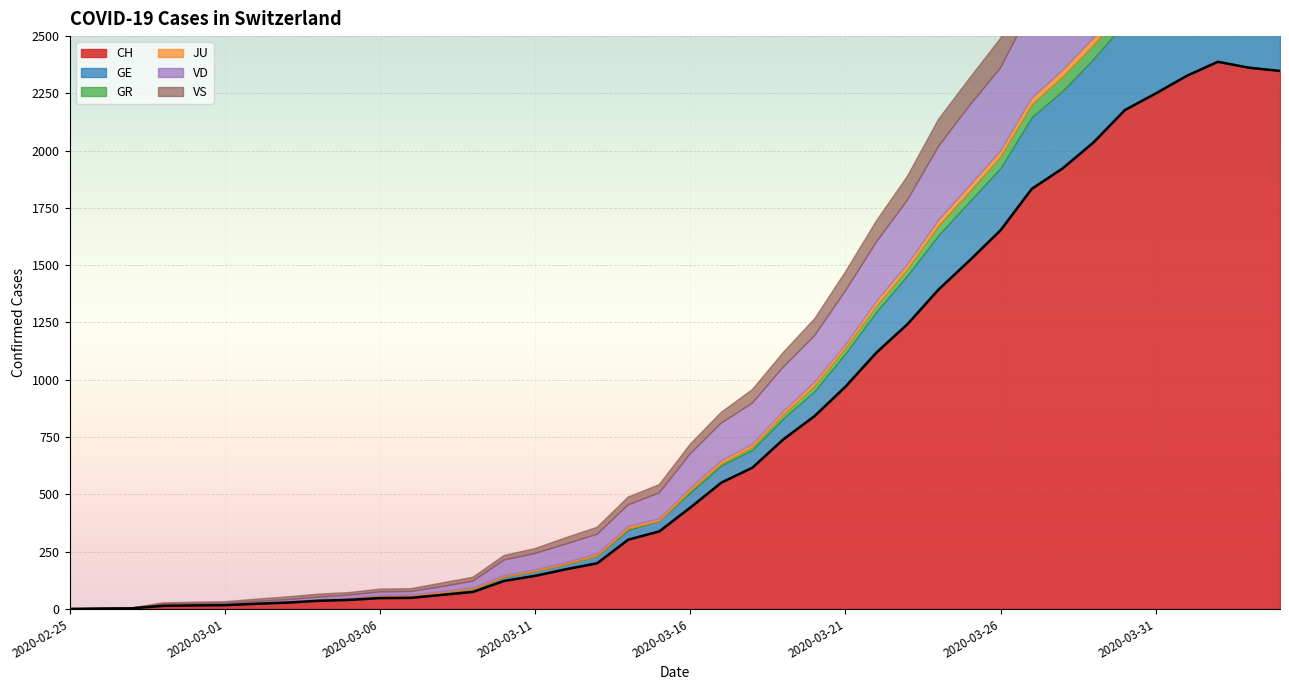

List the labels in order of VS value, smallest first.

2020-02-25, 2020-02-26, 2020-02-27, 2020-02-28, 2020-02-29, 2020-03-01, 2020-03-02, 2020-03-05, 2020-03-03, 2020-03-06, 2020-03-07, 2020-03-04, 2020-03-08, 2020-03-09, 2020-03-10, 2020-03-11, 2020-03-12, 2020-03-13, 2020-03-14, 2020-03-15, 2020-03-16, 2020-03-17, 2020-03-18, 2020-03-19, 2020-03-20, 2020-03-21, 2020-03-22, 2020-03-23, 2020-03-24, 2020-03-25, 2020-03-26, 2020-03-27, 2020-03-28, 2020-04-01, 2020-04-02, 2020-04-03, 2020-04-04, 2020-03-29, 2020-03-31, 2020-03-30